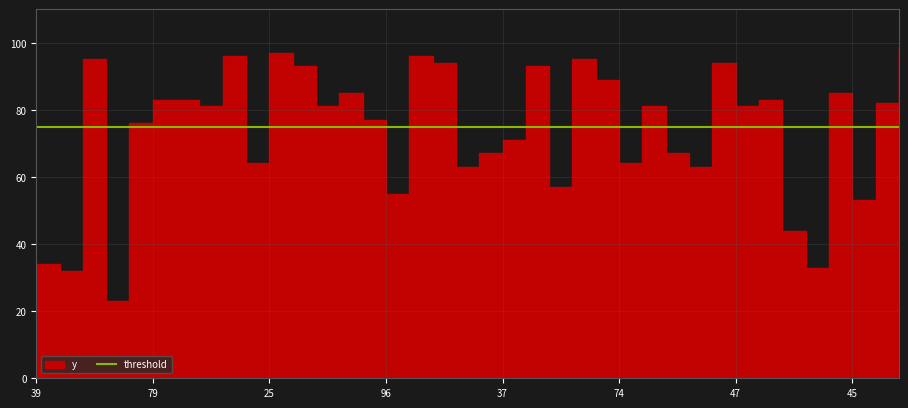

The value at 33 is 85. True or false?

True